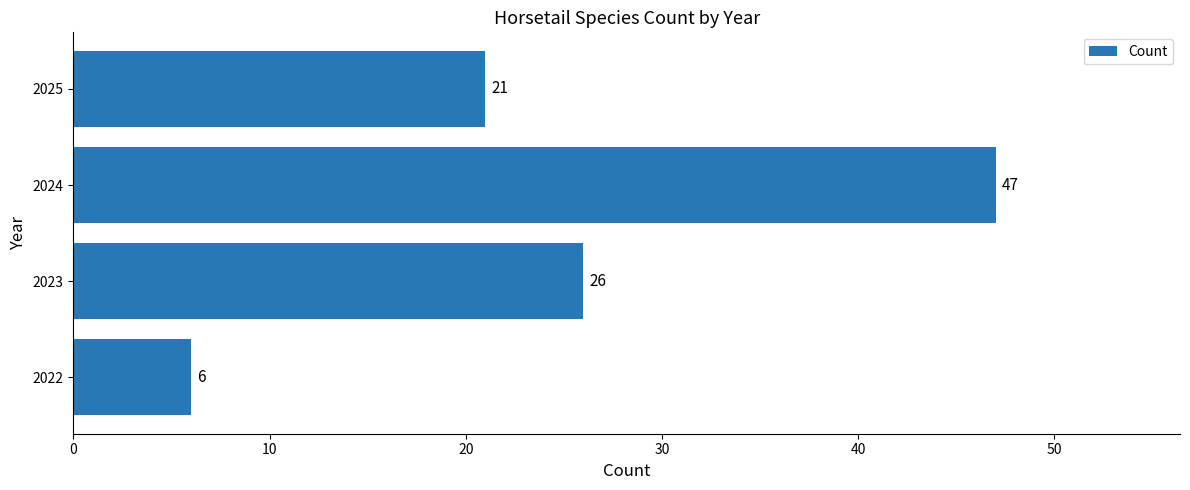

Between 2025 and 2024, which is larger?

2024